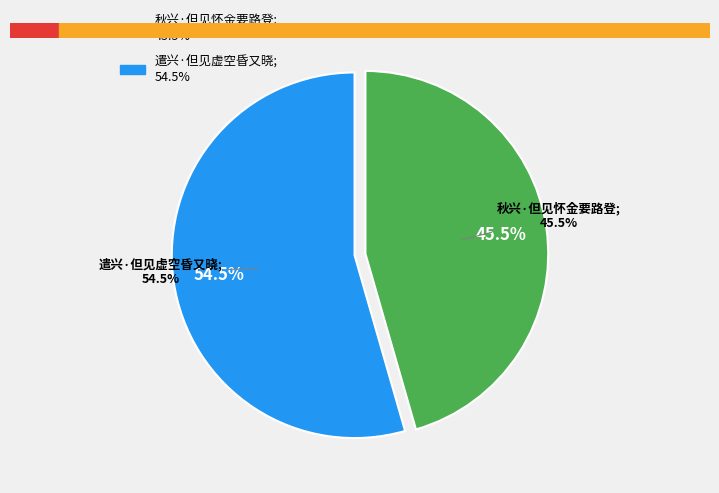

How many slices are in this pie chart?

2